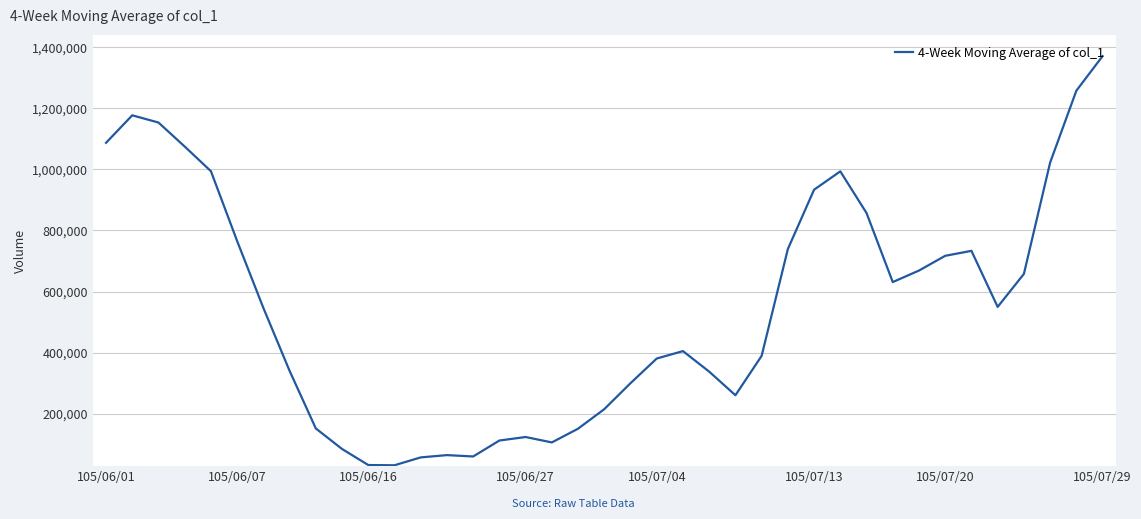

What is the difference between the maximum and minimum values?

1339500.0